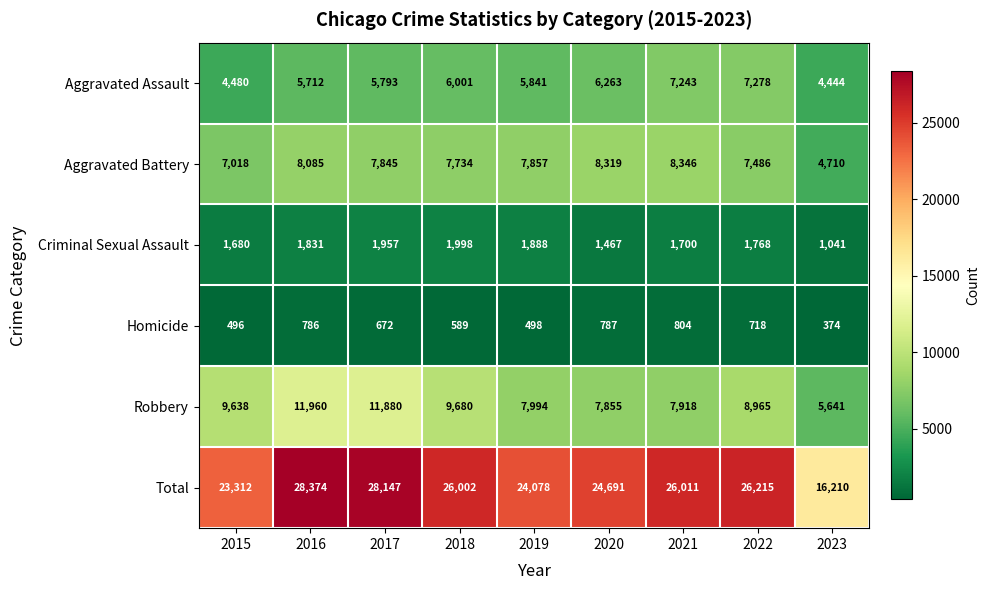

Between 2019 and 2022, which series saw the biggest shift?

Total